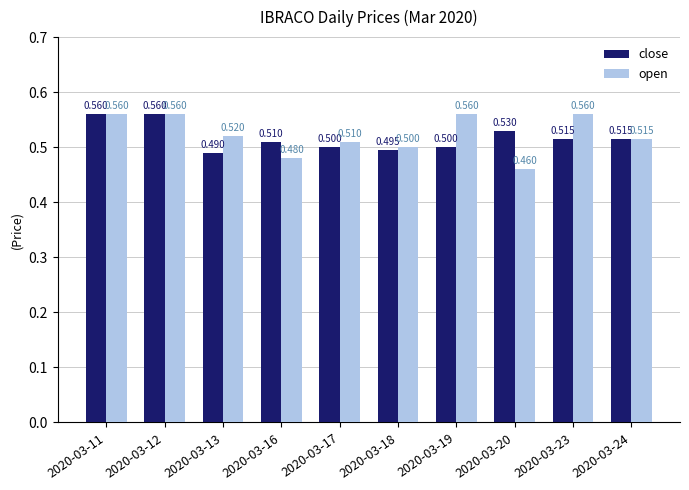

Which series has the largest total across all categories?

open